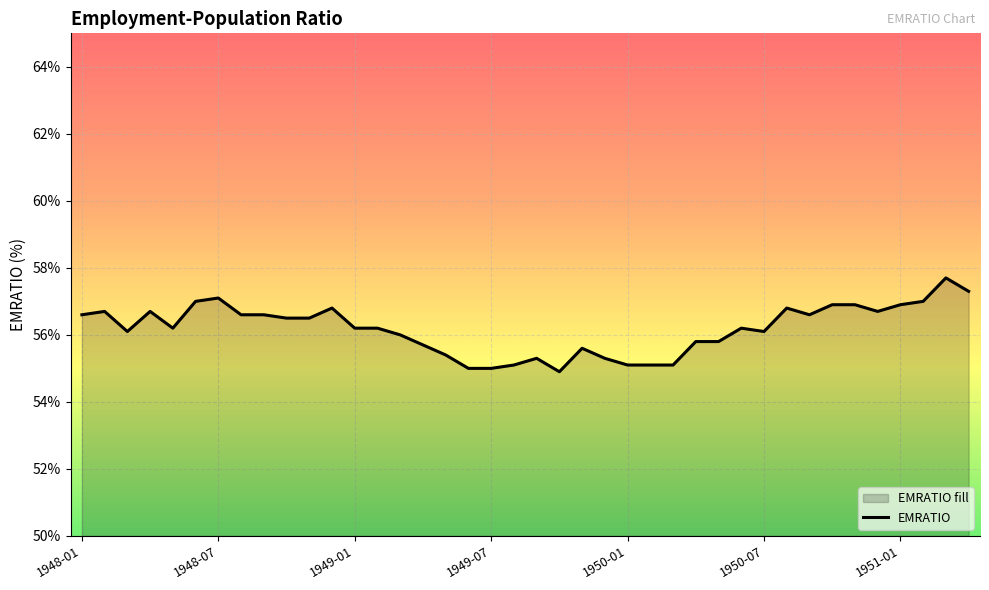

What position from the right is 29?

11